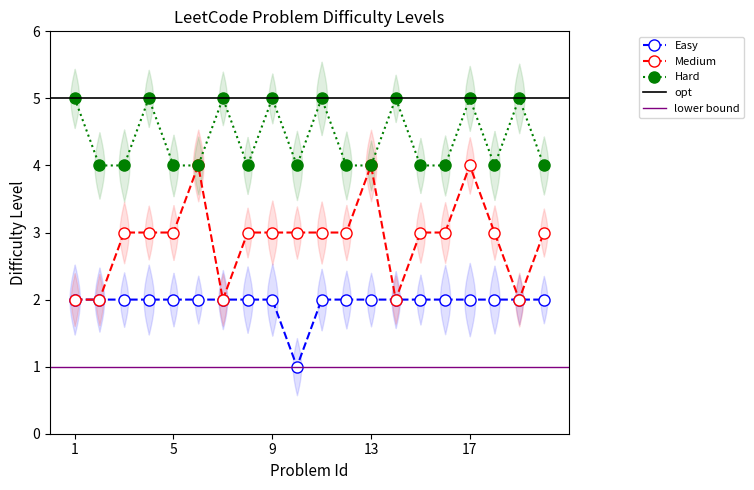

How many lines are shown in the chart?

3